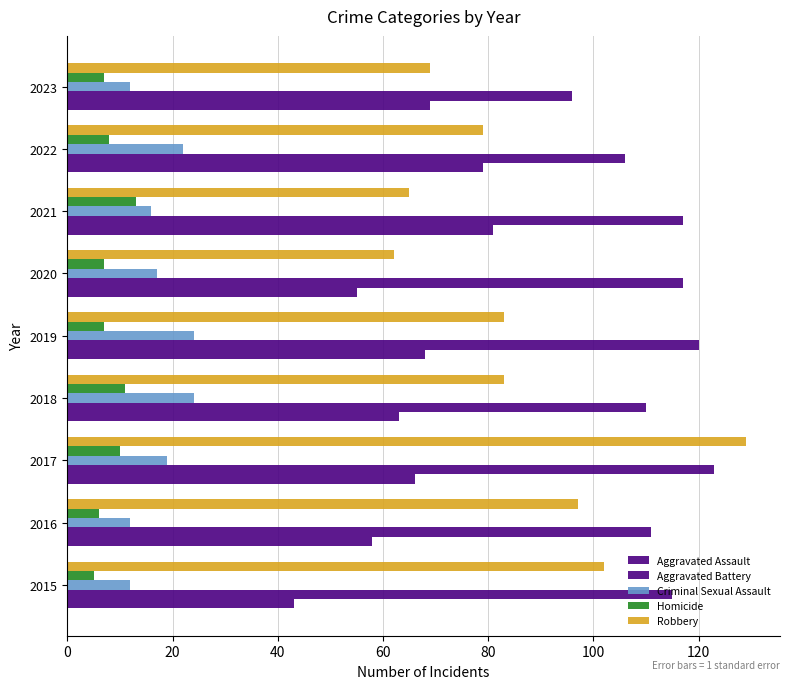

Reading right to left, transcribe all the data shown in this chart.

Aggravated Assault: 69	79	81	55	68	63	66	58	43
Aggravated Battery: 96	106	117	117	120	110	123	111	115
Criminal Sexual Assault: 12	22	16	17	24	24	19	12	12
Homicide: 7	8	13	7	7	11	10	6	5
Robbery: 69	79	65	62	83	83	129	97	102